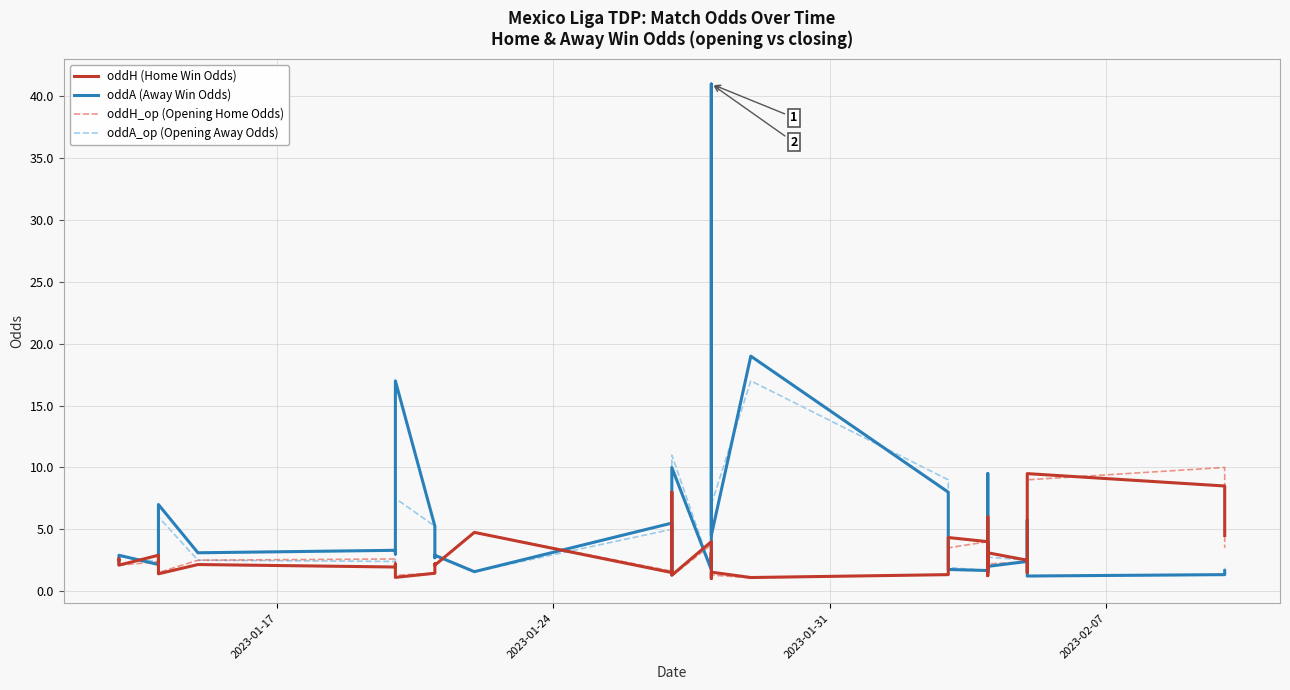

How many lines are shown in the chart?

4